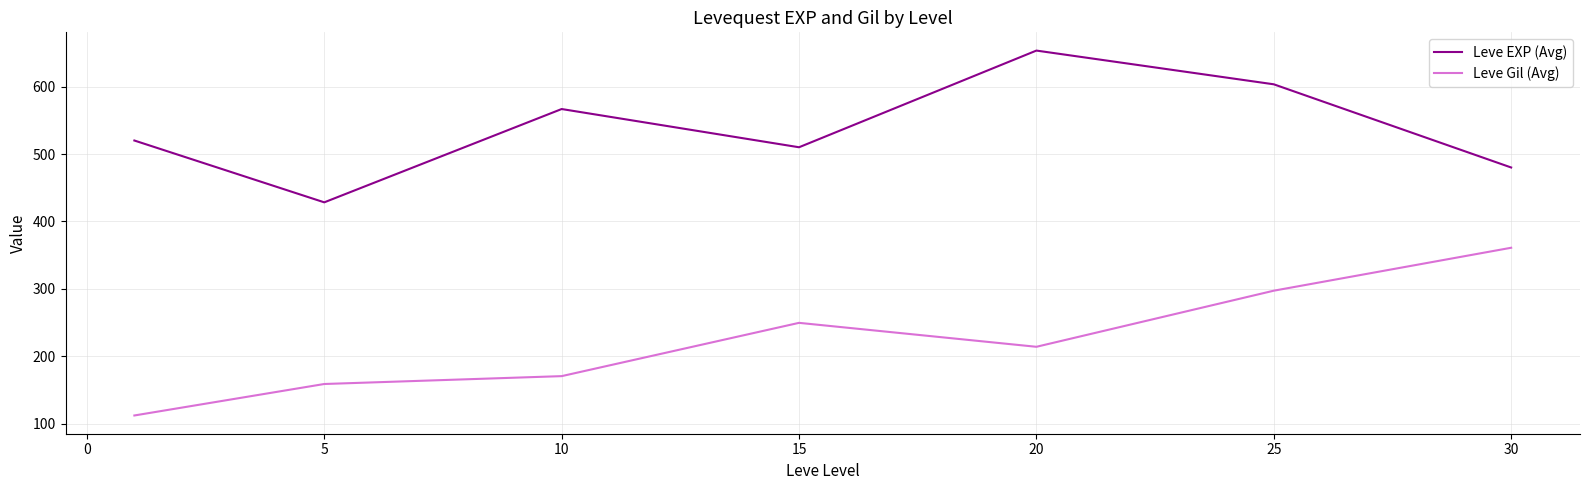

True or false: Leve EXP (Avg) and Leve Gil (Avg) cross at least once.

False